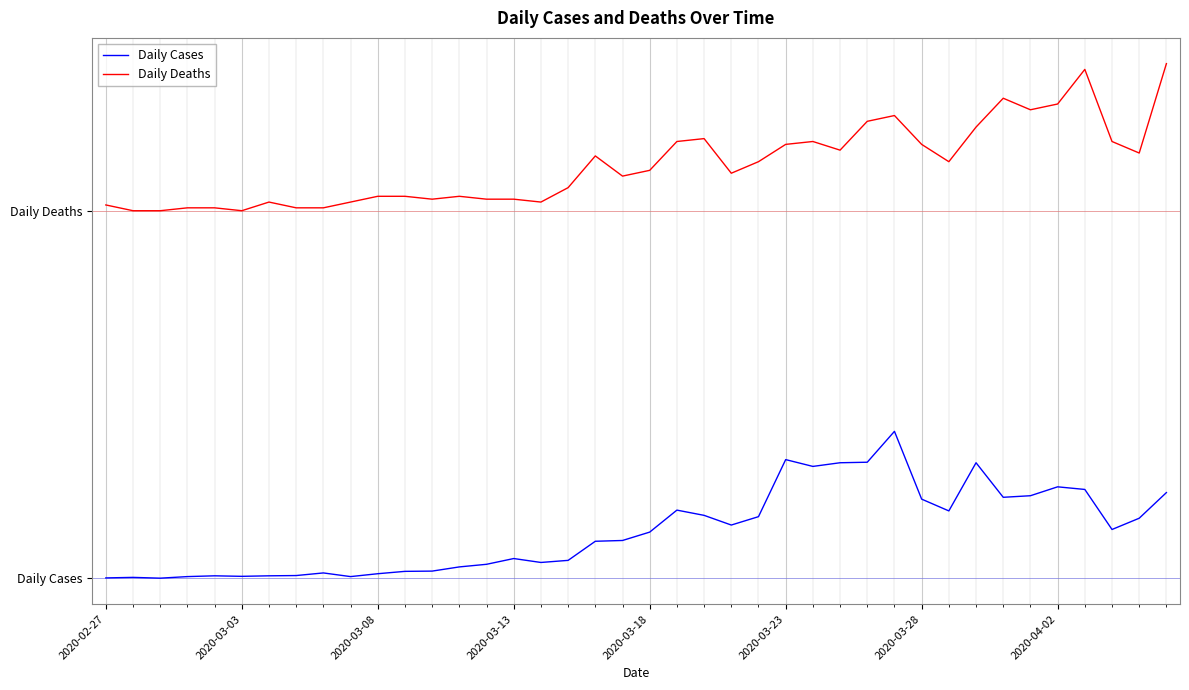

True or false: Daily Cases and Daily Deaths intersect in this chart.

False